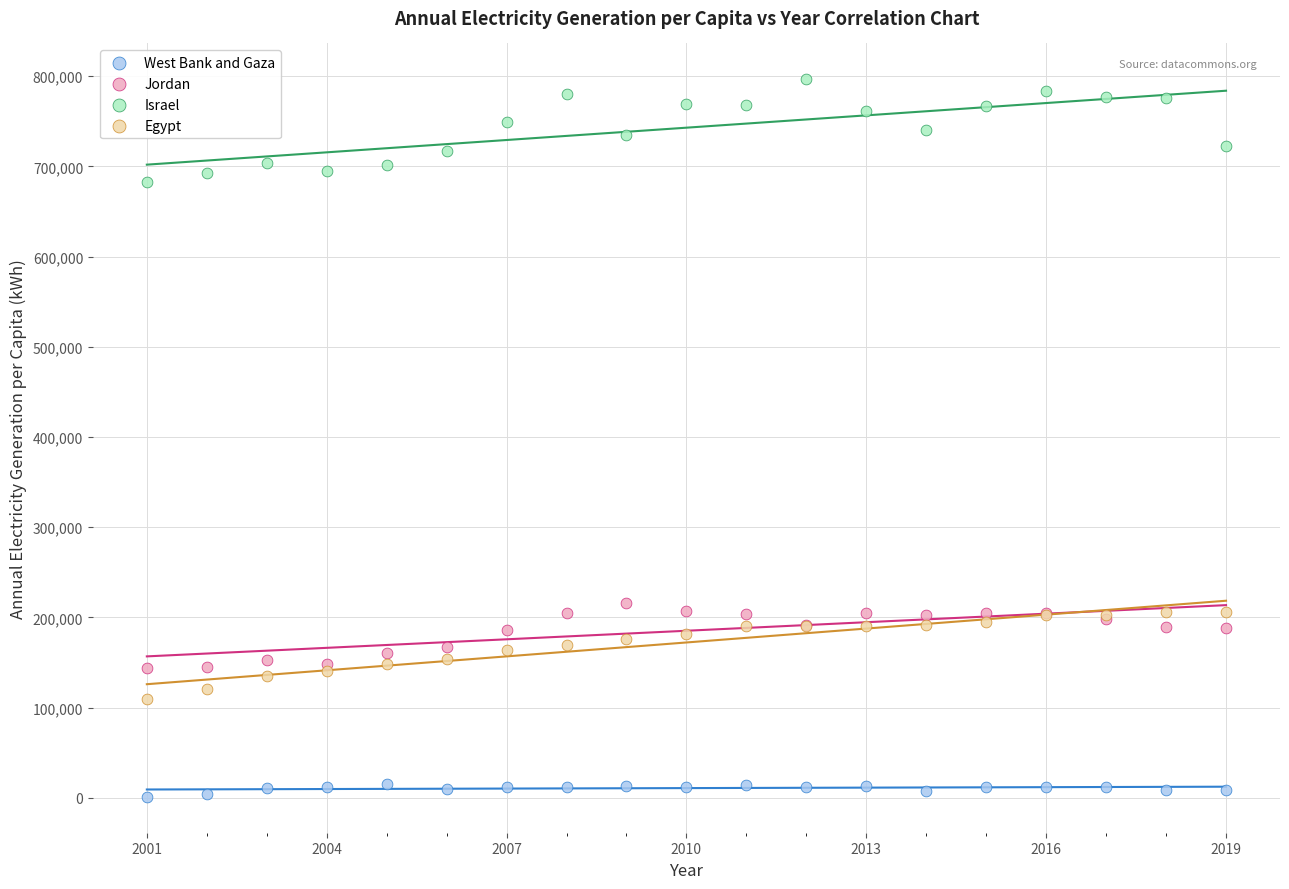

Across all series, what Y value is closest to 398815?

215969.8